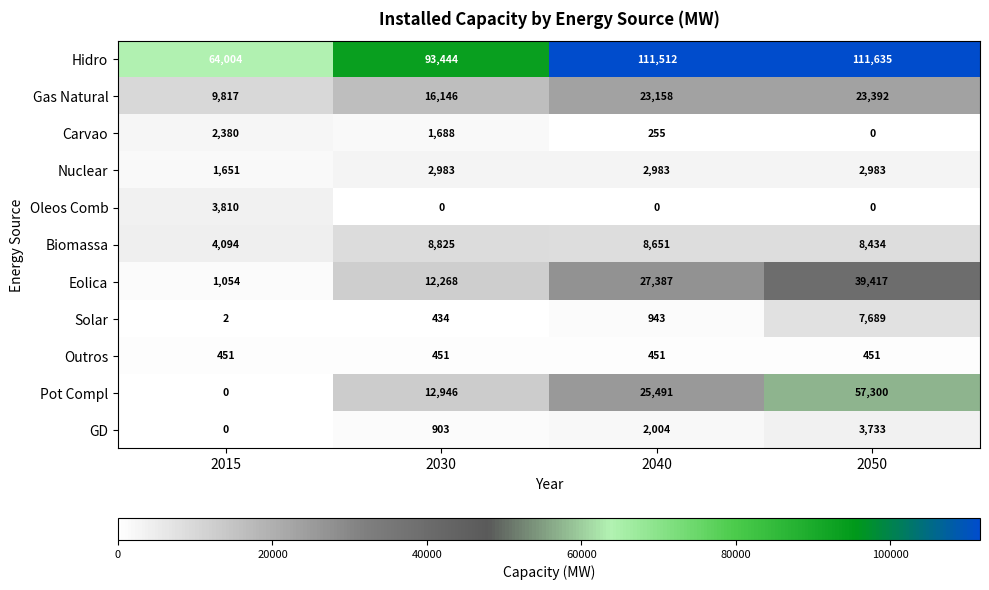

Is it true that Oleos Comb equals 2135 at 2030?

False